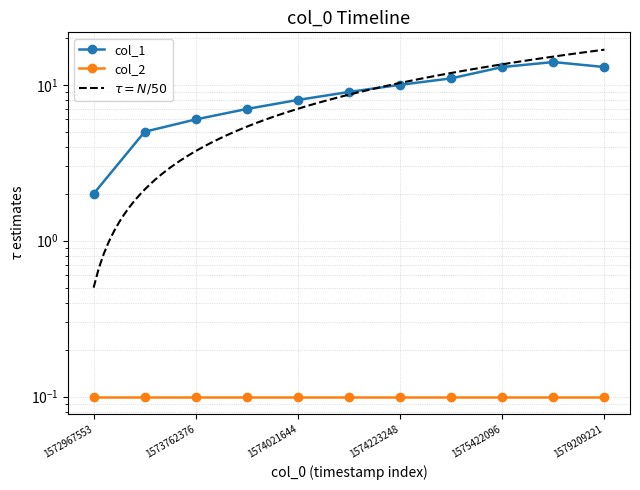

Which has a higher value, 1572967553 or 1573762376?

1573762376